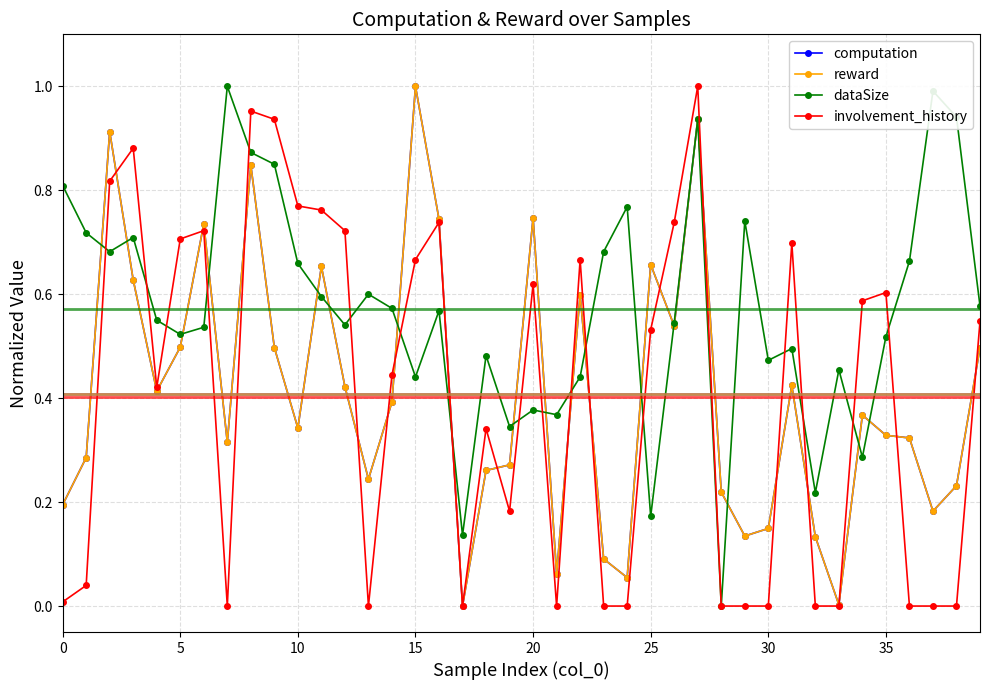

True or false: reward has more than 1 interior local peaks.

True